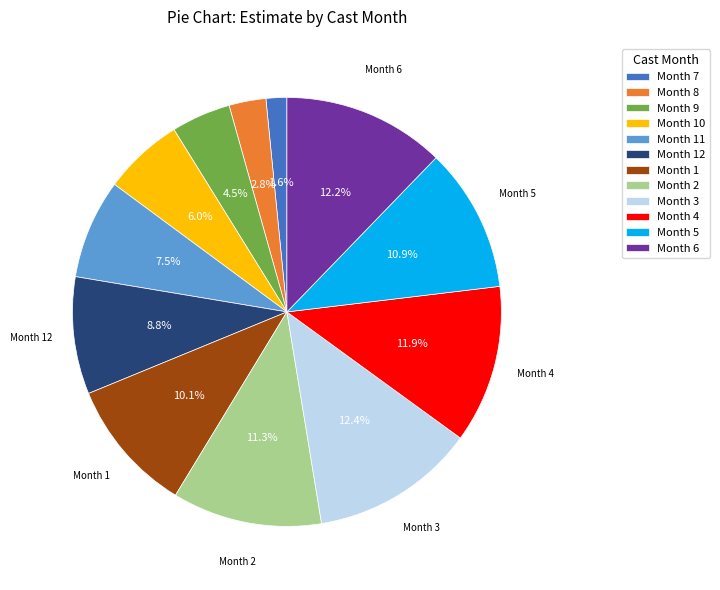

How many segments does this pie chart have?

12